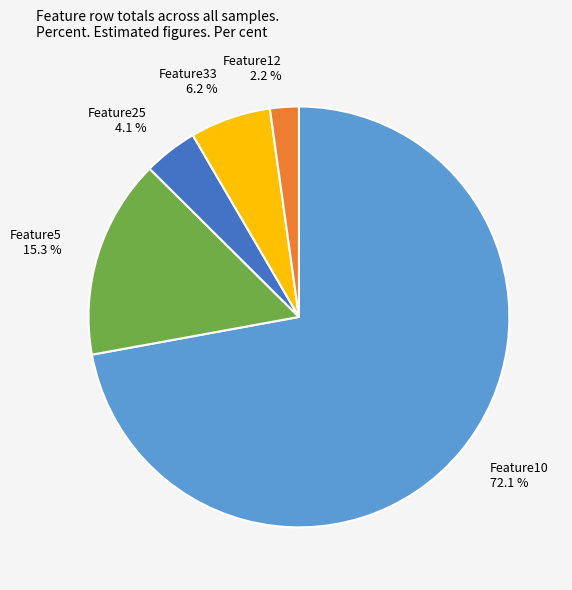

To the nearest percent, what percentage of the pie is Feature25?

4%